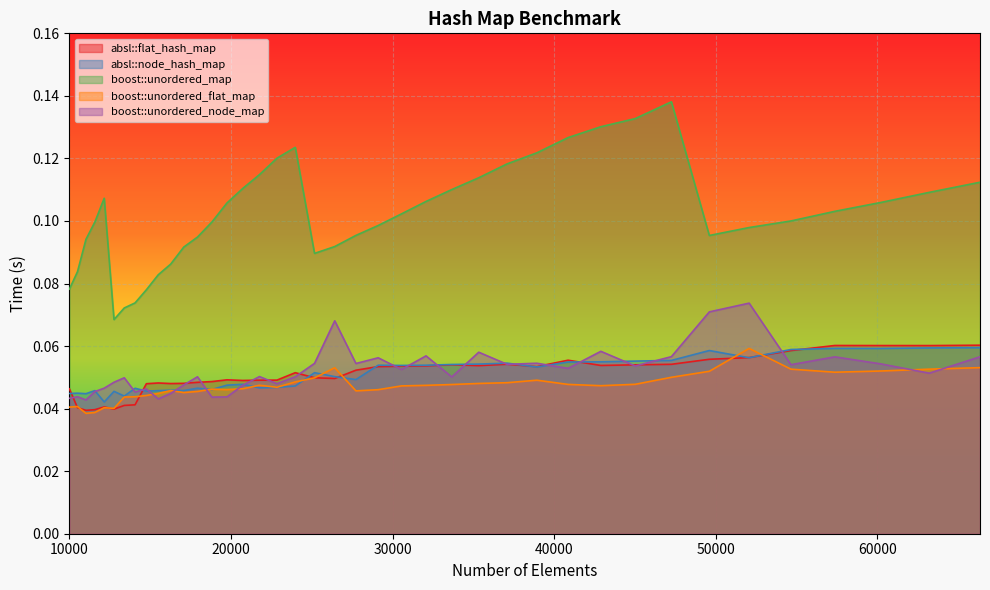

How many lines are shown in the chart?

5